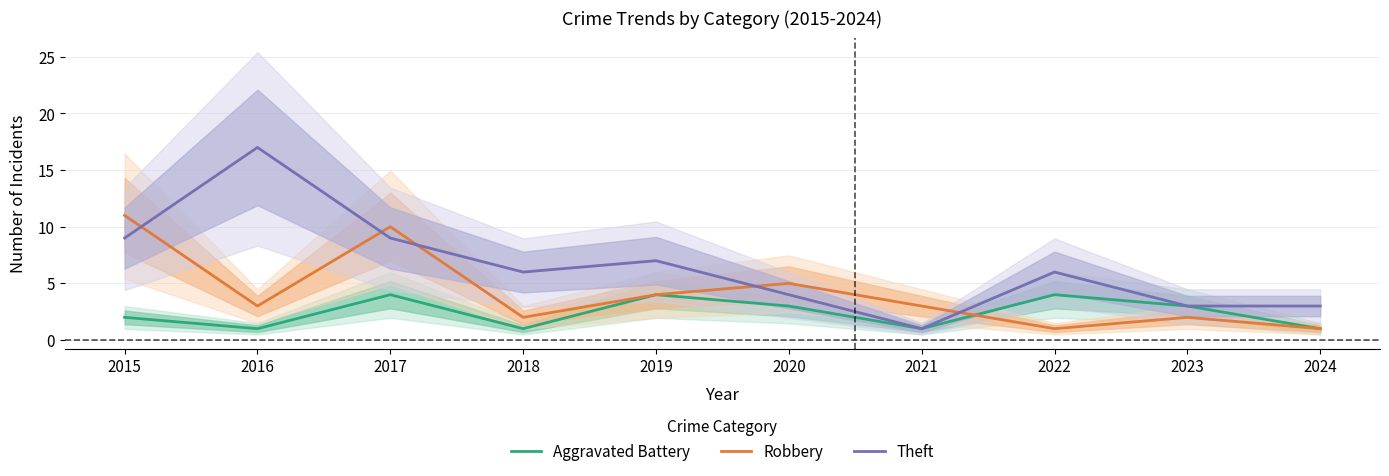

True or false: Theft has more than 1 points higher than both neighbors.

True